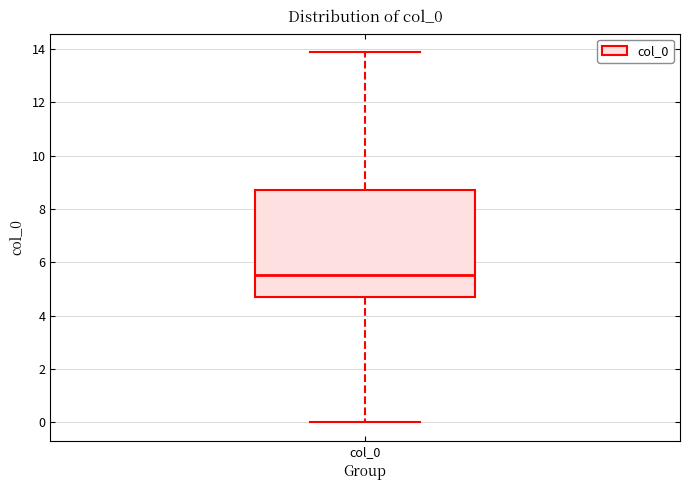

Read this box plot against the y-axis: the position of the median line, the range covered by the box, and the ends of both whiskers. The values are not printed on the chart, so give them approximately, as read against the axis.

median 5.6, box 4.8 to 8.8, whiskers 0.0 to 13.8